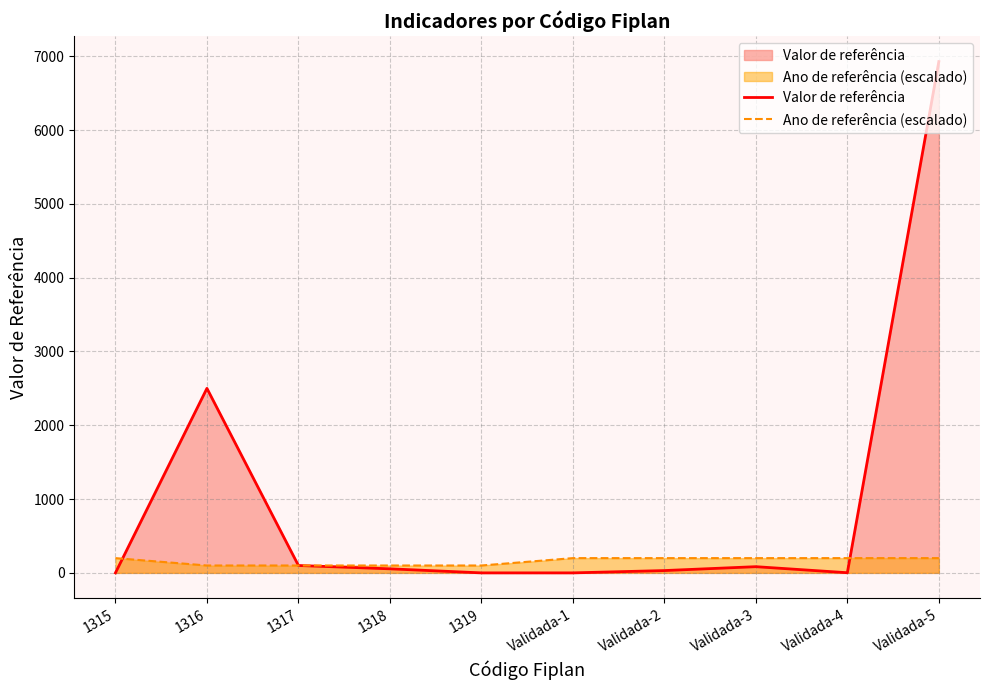

Where is the first local maximum for Valor de referência?

1316